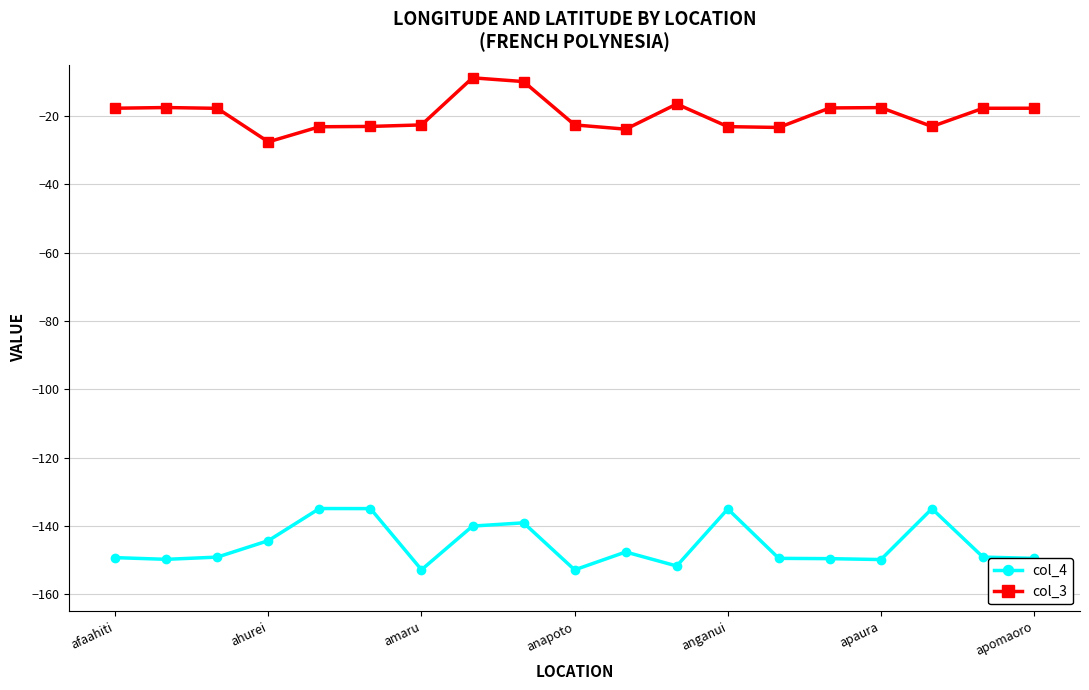

Which series has the largest total across all categories?

col_3